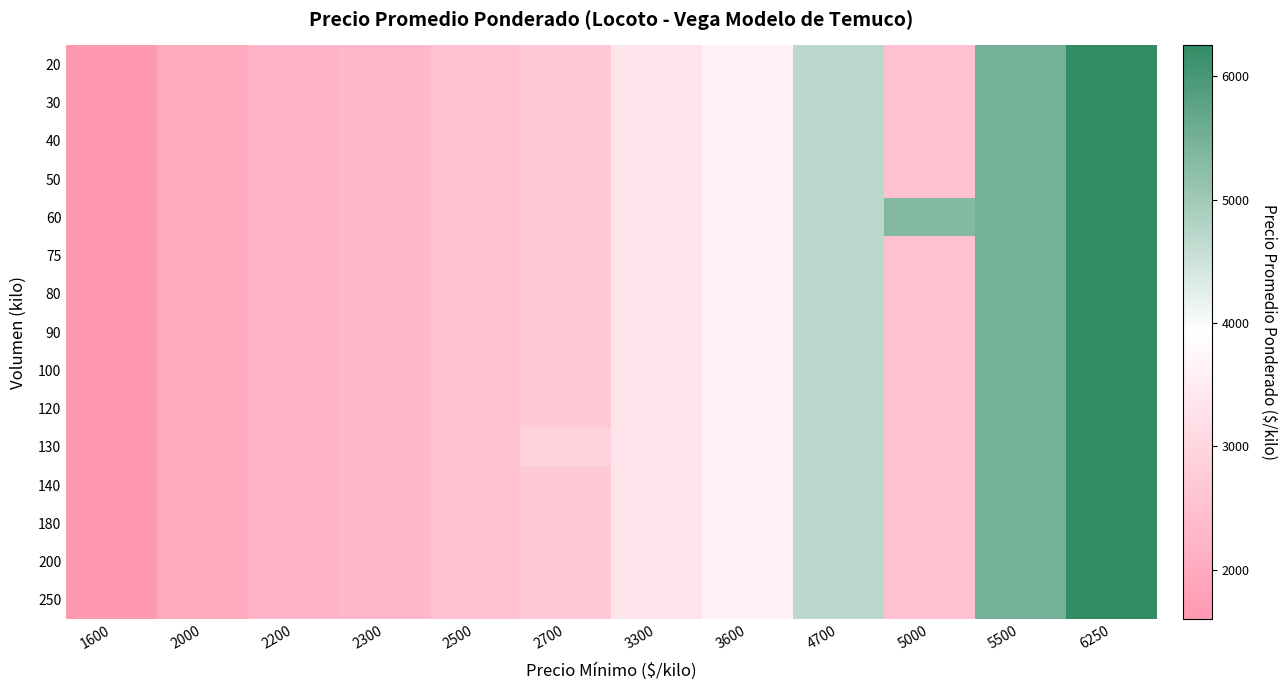

Reading left to right, transcribe all the data shown in this chart.

20: 1600=1600	2000=2000	2200=2200	2300=2300	2500=2500	2700=2700	3300=3300	3600=3600	4700=4700	5000=2500	5500=5500	6250=6250
30: 1600=1600	2000=2000	2200=2200	2300=2300	2500=2500	2700=2700	3300=3300	3600=3600	4700=4700	5000=2500	5500=5500	6250=6250
40: 1600=1600	2000=2000	2200=2200	2300=2300	2500=2500	2700=2700	3300=3300	3600=3600	4700=4700	5000=2500	5500=5500	6250=6250
50: 1600=1600	2000=2000	2200=2200	2300=2300	2500=2500	2700=2700	3300=3300	3600=3600	4700=4700	5000=2500	5500=5500	6250=6250
60: 1600=1600	2000=2000	2200=2200	2300=2300	2500=2500	2700=2700	3300=3300	3600=3600	4700=4700	5000=5333	5500=5500	6250=6250
75: 1600=1600	2000=2000	2200=2200	2300=2300	2500=2500	2700=2700	3300=3300	3600=3600	4700=4700	5000=2500	5500=5500	6250=6250
80: 1600=1600	2000=2000	2200=2200	2300=2300	2500=2500	2700=2700	3300=3300	3600=3600	4700=4700	5000=2500	5500=5500	6250=6250
90: 1600=1600	2000=2000	2200=2200	2300=2300	2500=2500	2700=2700	3300=3300	3600=3600	4700=4700	5000=2500	5500=5500	6250=6250
100: 1600=1600	2000=2000	2200=2200	2300=2300	2500=2500	2700=2700	3300=3300	3600=3600	4700=4700	5000=2500	5500=5500	6250=6250
120: 1600=1600	2000=2000	2200=2200	2300=2300	2500=2500	2700=2700	3300=3300	3600=3600	4700=4700	5000=2500	5500=5500	6250=6250
130: 1600=1600	2000=2000	2200=2200	2300=2300	2500=2500	2700=2931	3300=3300	3600=3600	4700=4700	5000=2500	5500=5500	6250=6250
140: 1600=1600	2000=2000	2200=2200	2300=2300	2500=2500	2700=2700	3300=3300	3600=3600	4700=4700	5000=2500	5500=5500	6250=6250
180: 1600=1600	2000=2000	2200=2200	2300=2300	2500=2500	2700=2700	3300=3300	3600=3600	4700=4700	5000=2500	5500=5500	6250=6250
200: 1600=1600	2000=2000	2200=2200	2300=2300	2500=2500	2700=2700	3300=3300	3600=3600	4700=4700	5000=2500	5500=5500	6250=6250
250: 1600=1600	2000=2000	2200=2200	2300=2300	2500=2500	2700=2700	3300=3300	3600=3600	4700=4700	5000=2500	5500=5500	6250=6250